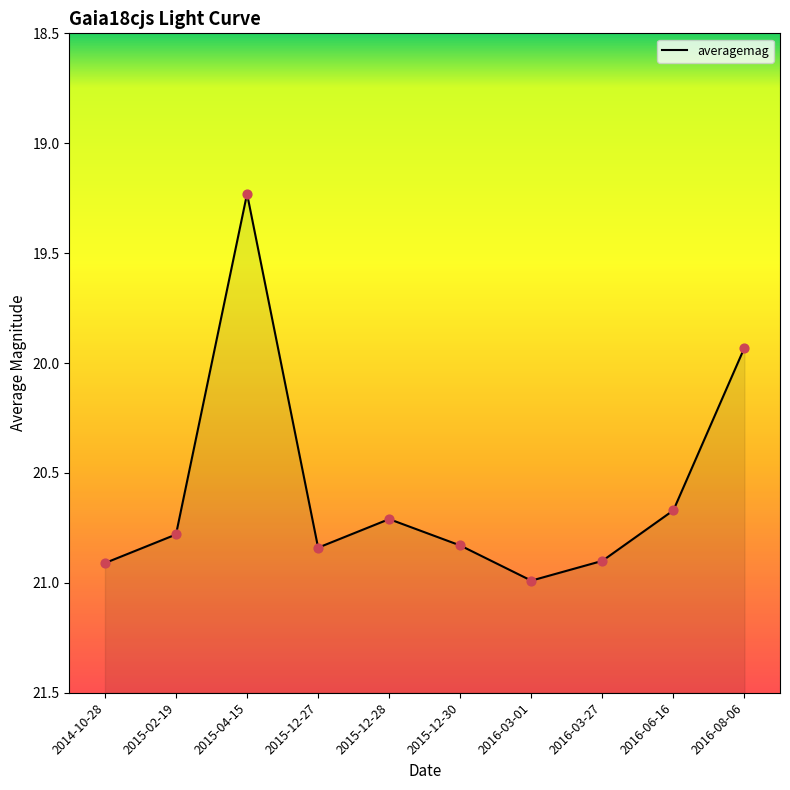

What is the change in value from 2015-04-15 to 2015-12-27?

+1.6